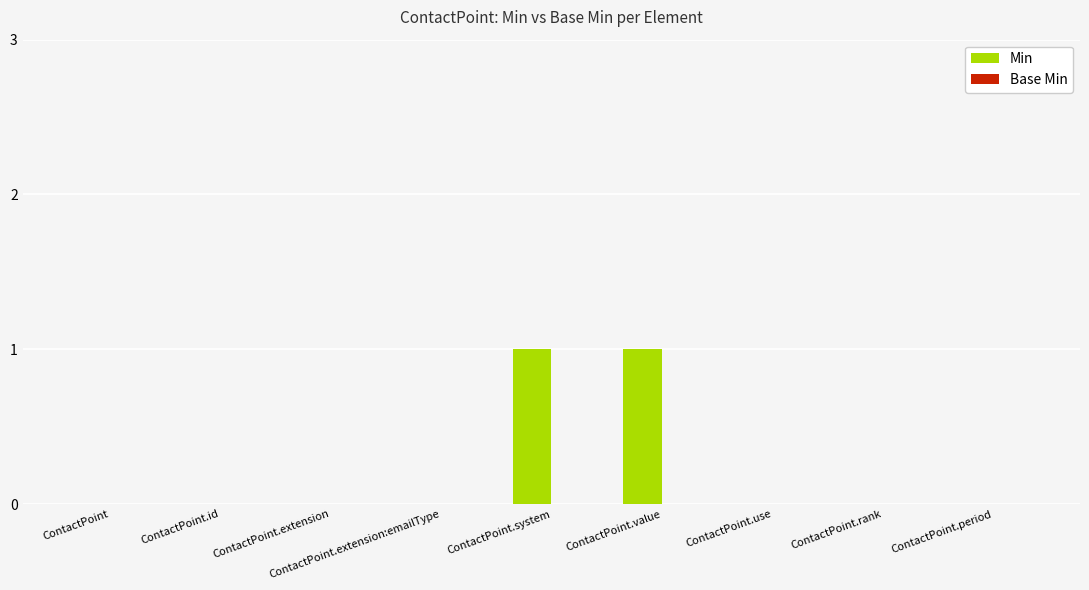

Is it true that the value at ContactPoint.id is 0?

True